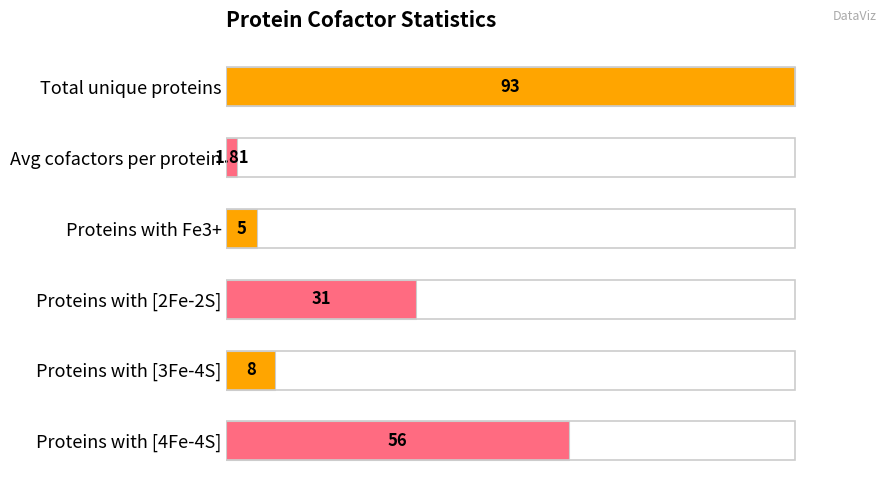

How many bars are there in total?

6